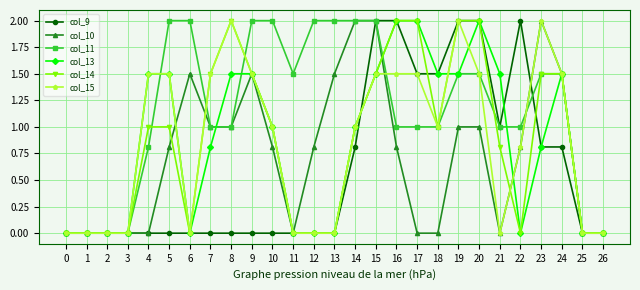

Reading left to right, transcribe all the data shown in this chart.

col_9: 0=0.0	1=0.0	2=0.0	3=0.0	4=0.0	5=0.0	6=0.0	7=0.0	8=0.0	9=0.0	10=0.0	11=0.0	12=0.0	13=0.0	14=0.8	15=2.0	16=2.0	17=1.5	18=1.5	19=2.0	20=2.0	21=1.0	22=2.0	23=0.8	24=0.8	25=0.0	26=0.0
col_10: 0=0.0	1=0.0	2=0.0	3=0.0	4=0.0	5=0.8	6=1.5	7=1.0	8=1.0	9=1.5	10=0.8	11=0.0	12=0.8	13=1.5	14=2.0	15=2.0	16=0.8	17=0.0	18=0.0	19=1.0	20=1.0	21=0.0	22=0.8	23=2.0	24=1.5	25=0.0	26=0.0
col_11: 0=0.0	1=0.0	2=0.0	3=0.0	4=0.8	5=2.0	6=2.0	7=1.0	8=1.0	9=2.0	10=2.0	11=1.5	12=2.0	13=2.0	14=2.0	15=2.0	16=1.0	17=1.0	18=1.0	19=1.5	20=1.5	21=1.0	22=1.0	23=1.5	24=1.5	25=0.0	26=0.0
col_13: 0=0.0	1=0.0	2=0.0	3=0.0	4=1.5	5=1.5	6=0.0	7=0.8	8=1.5	9=1.5	10=1.0	11=0.0	12=0.0	13=0.0	14=1.0	15=1.5	16=2.0	17=2.0	18=1.5	19=1.5	20=2.0	21=1.5	22=0.0	23=0.8	24=1.5	25=0.0	26=0.0
col_14: 0=0.0	1=0.0	2=0.0	3=0.0	4=1.0	5=1.0	6=0.0	7=1.5	8=2.0	9=1.5	10=1.0	11=0.0	12=0.0	13=0.0	14=1.0	15=1.5	16=2.0	17=2.0	18=1.0	19=2.0	20=2.0	21=0.8	22=0.0	23=1.5	24=1.5	25=0.0	26=0.0
col_15: 0=0.0	1=0.0	2=0.0	3=0.0	4=1.5	5=1.5	6=0.0	7=1.5	8=2.0	9=1.5	10=1.0	11=0.0	12=0.0	13=0.0	14=1.0	15=1.5	16=1.5	17=1.5	18=1.0	19=2.0	20=1.5	21=0.0	22=0.8	23=2.0	24=1.5	25=0.0	26=0.0